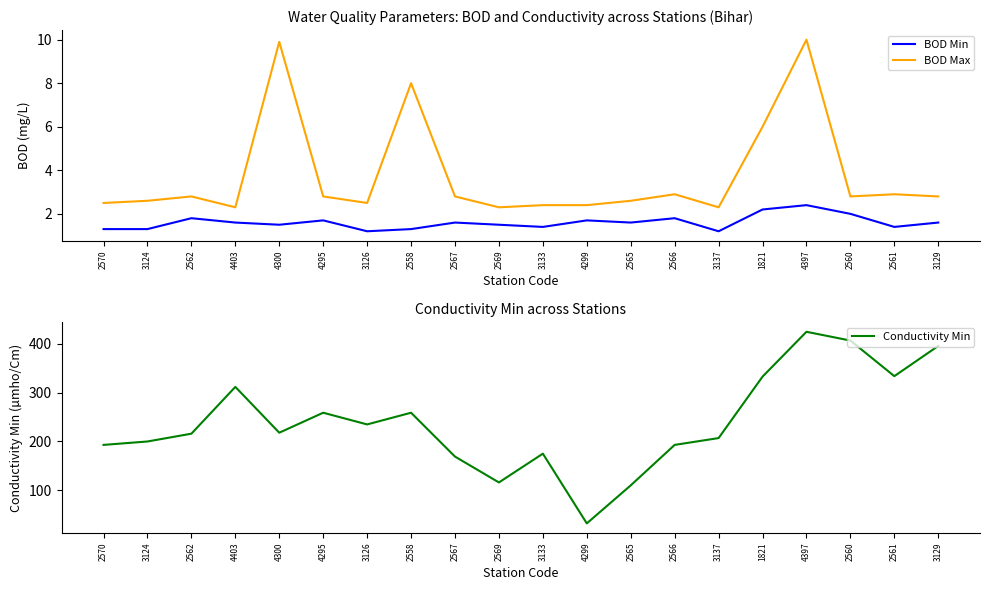

Is it true that BOD Min equals 1.9 at 2561?

False